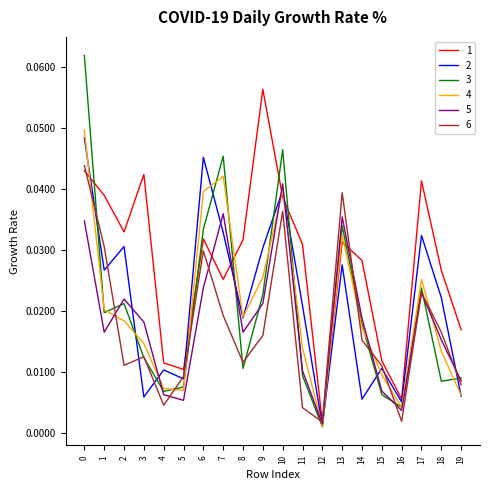

Which category has the lowest value in the 2 series?

12